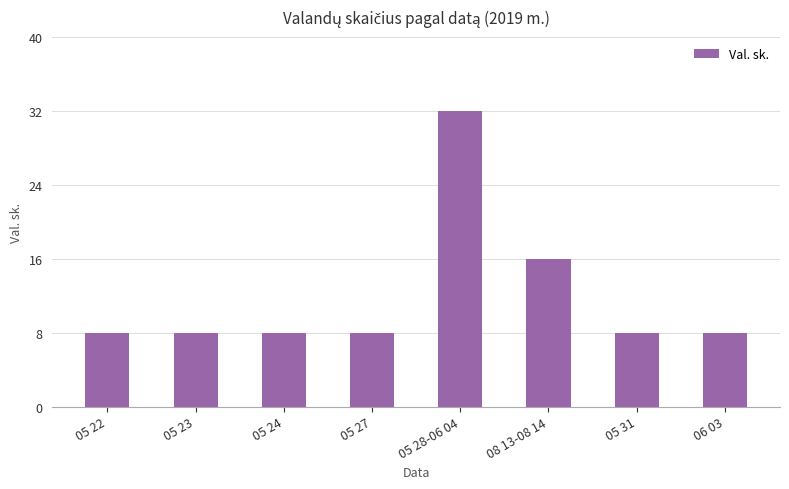

What is the difference between the second highest and minimum values?

8